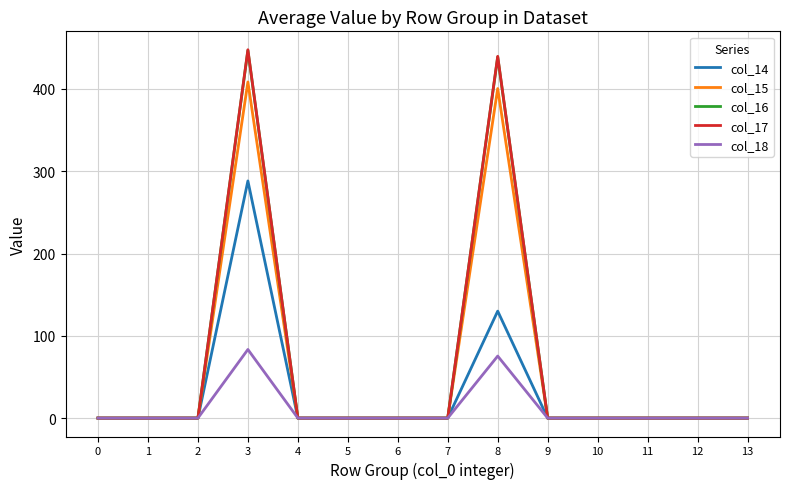

What are all the series names shown in the legend?

col_14, col_15, col_16, col_17, col_18